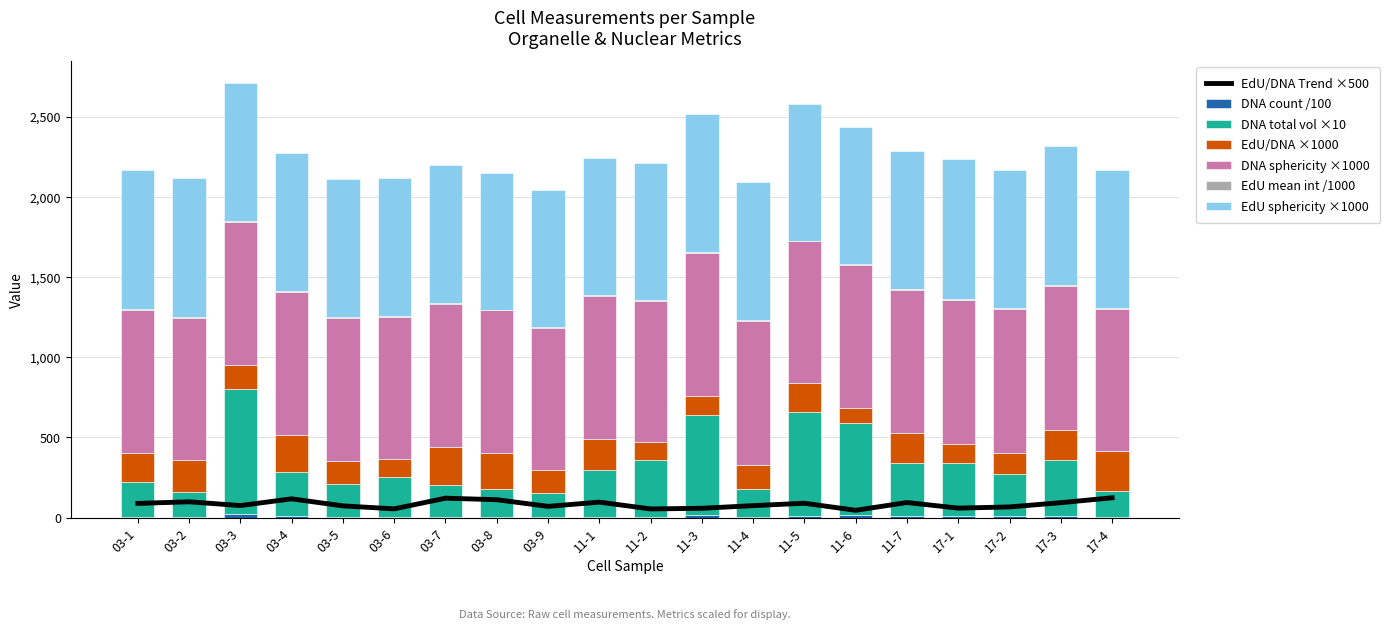

What is the difference between the DNA count values at 03-5 and 17-1?

2.3